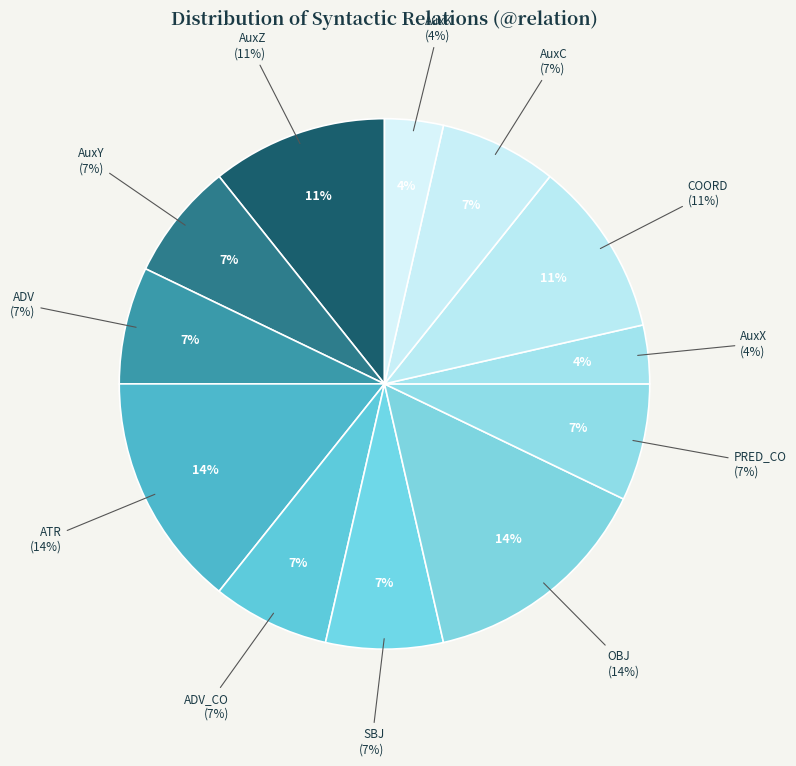

Combined, what portion of the pie is COORD and ATR?

25.0%